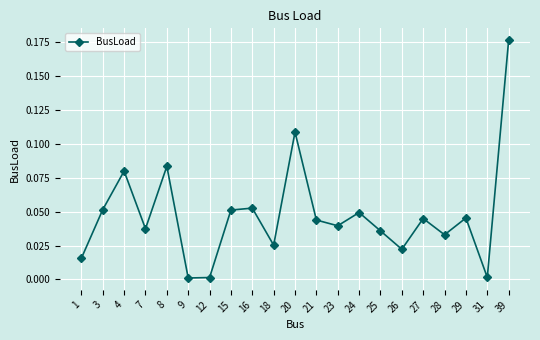

Is this an area chart (filled region under the line)?

No